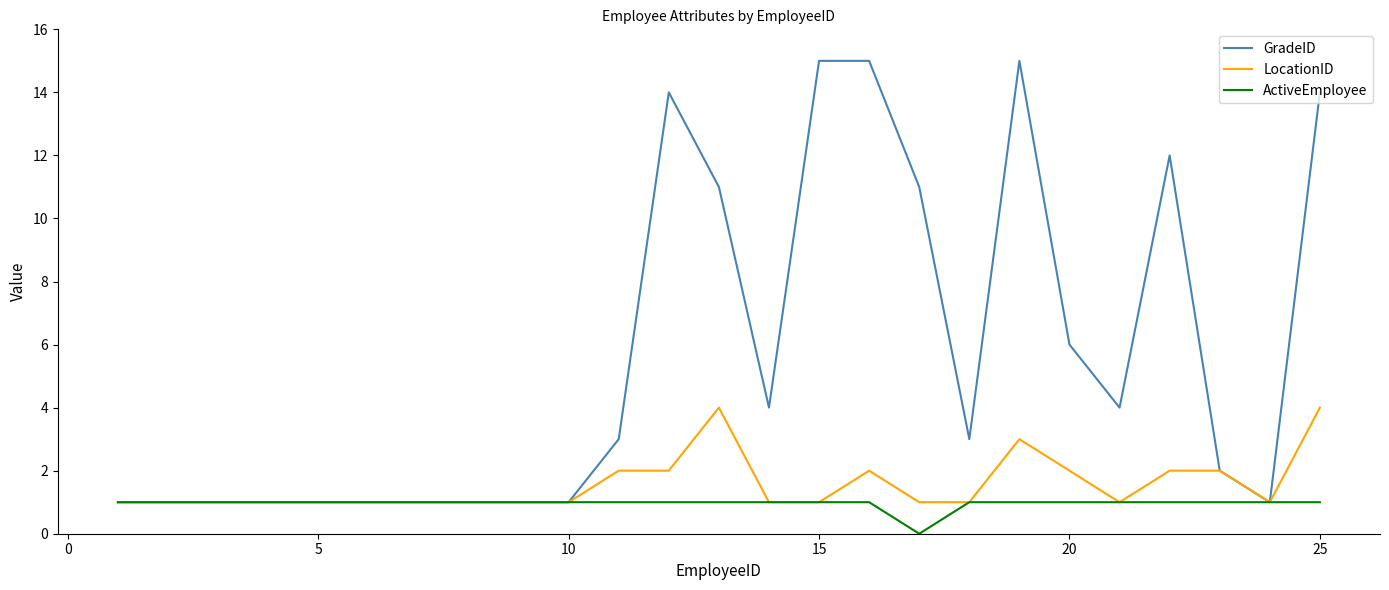

Reading left to right, list all the values displayed in this chart.

GradeID: 1	1	1	1	1	1	1	1	1	1	3	14	11	4	15	15	11	3	15	6	4	12	2	1	14
LocationID: 1	1	1	1	1	1	1	1	1	1	2	2	4	1	1	2	1	1	3	2	1	2	2	1	4
ActiveEmployee: 1	1	1	1	1	1	1	1	1	1	1	1	1	1	1	1	0	1	1	1	1	1	1	1	1